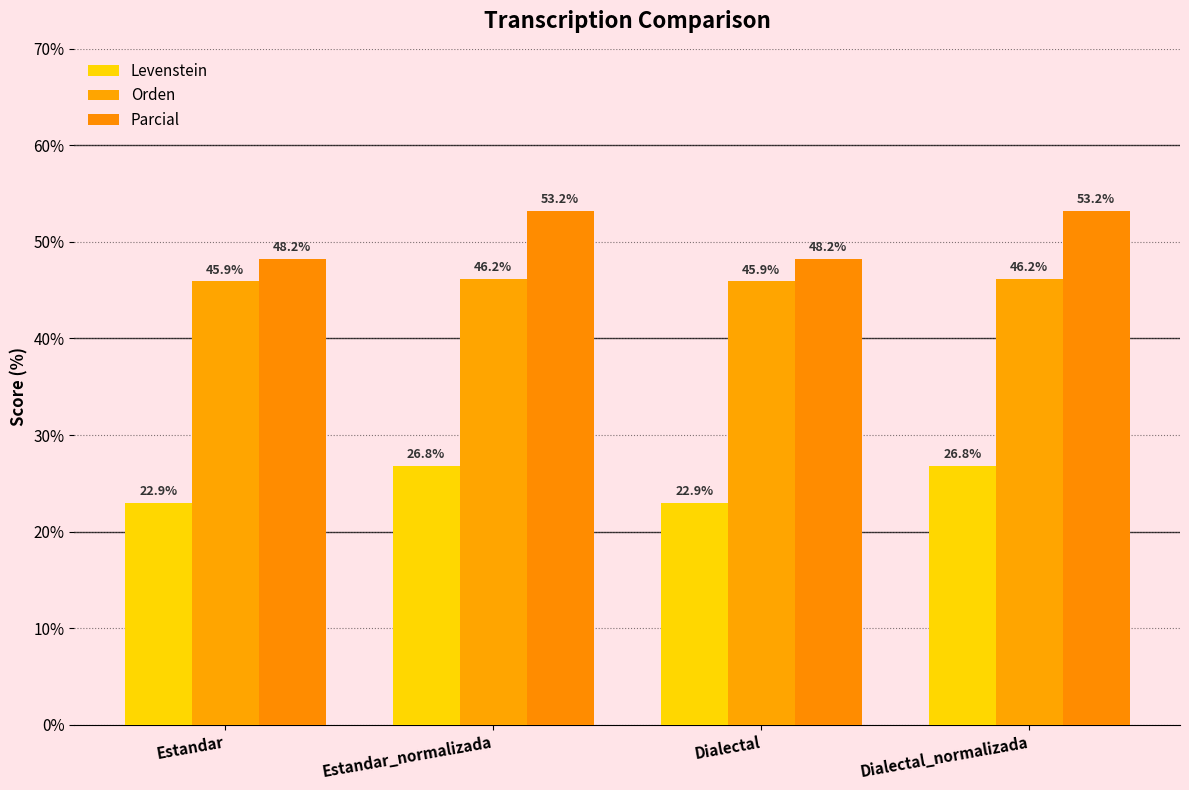

What is the label of the 3rd bar from the left?

Dialectal